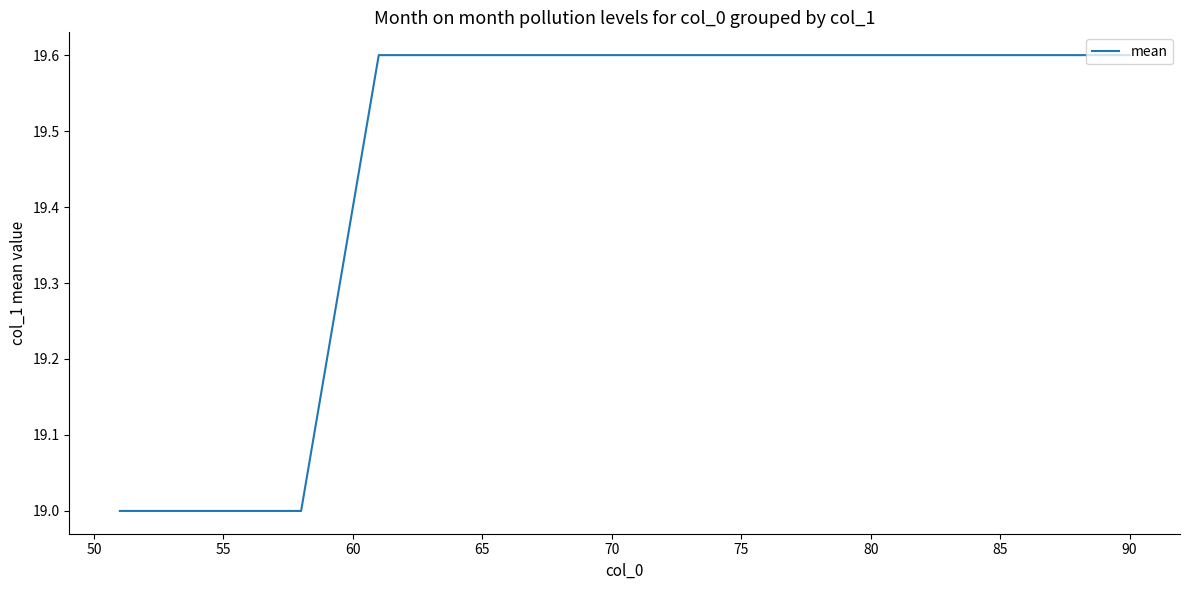

What is the difference between the maximum and minimum values?

0.6